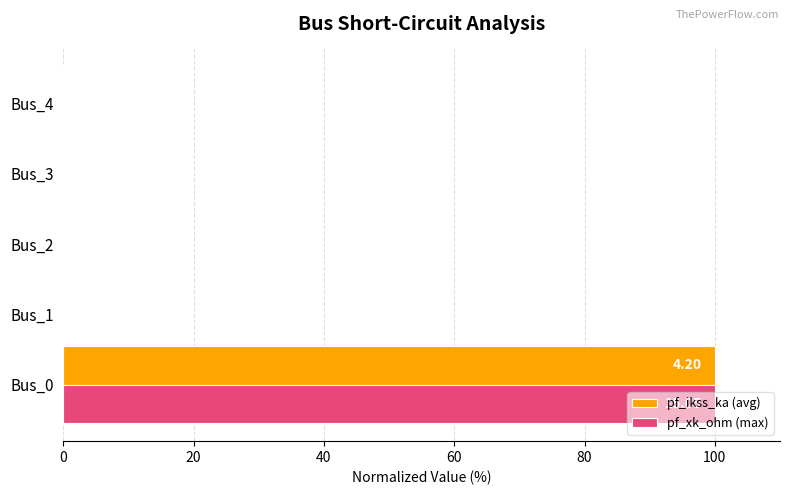

What is the greatest value displayed?

100